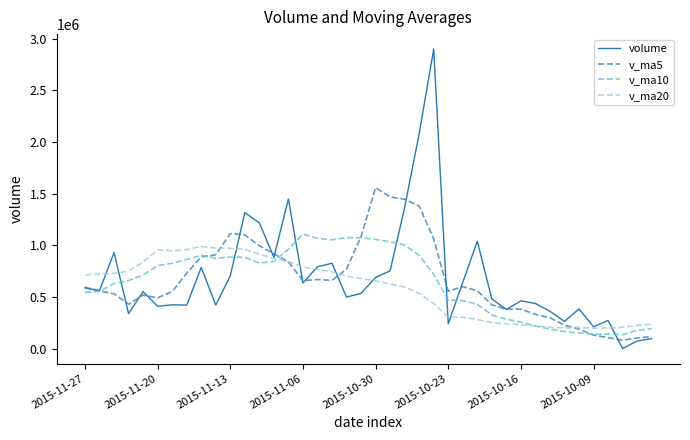

Does the chart have visible grid lines?

No